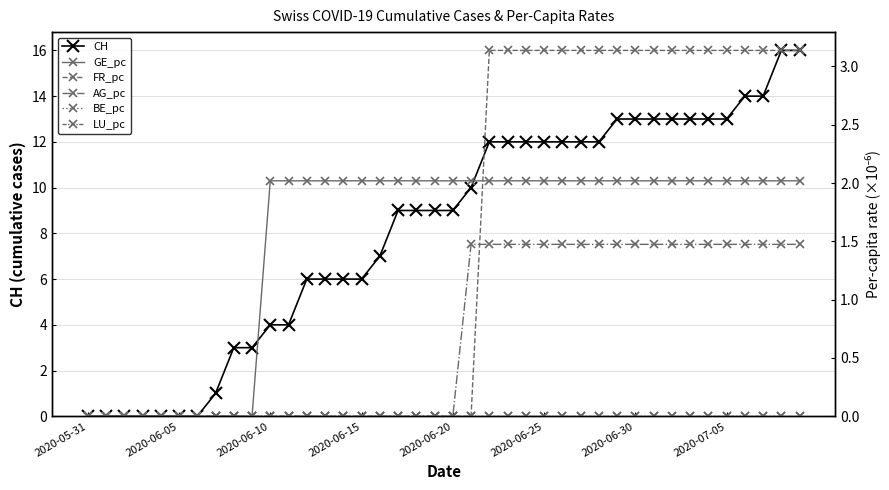

What is the maximum value for GE_pc?

2.0